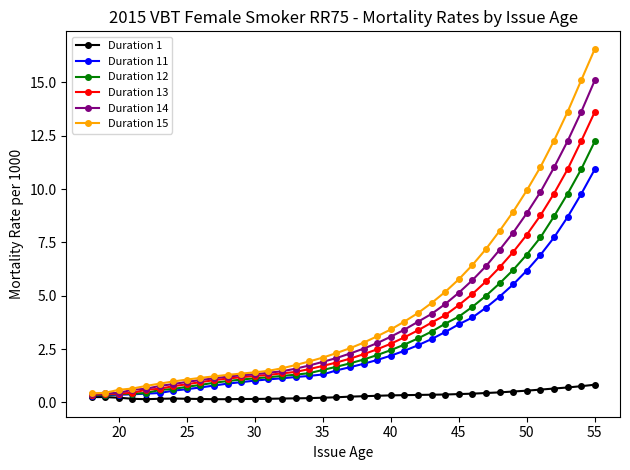

Which series has the largest range (max minus min)?

Duration 15